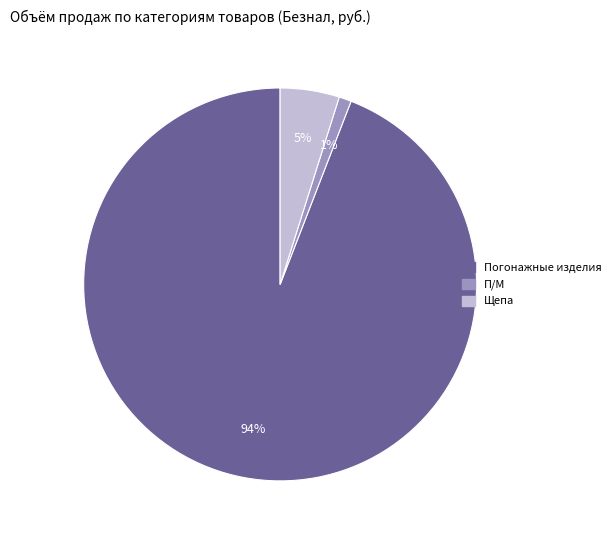

What is the ratio of the value at Щепа to the value at Погонажные изделия?

0.1